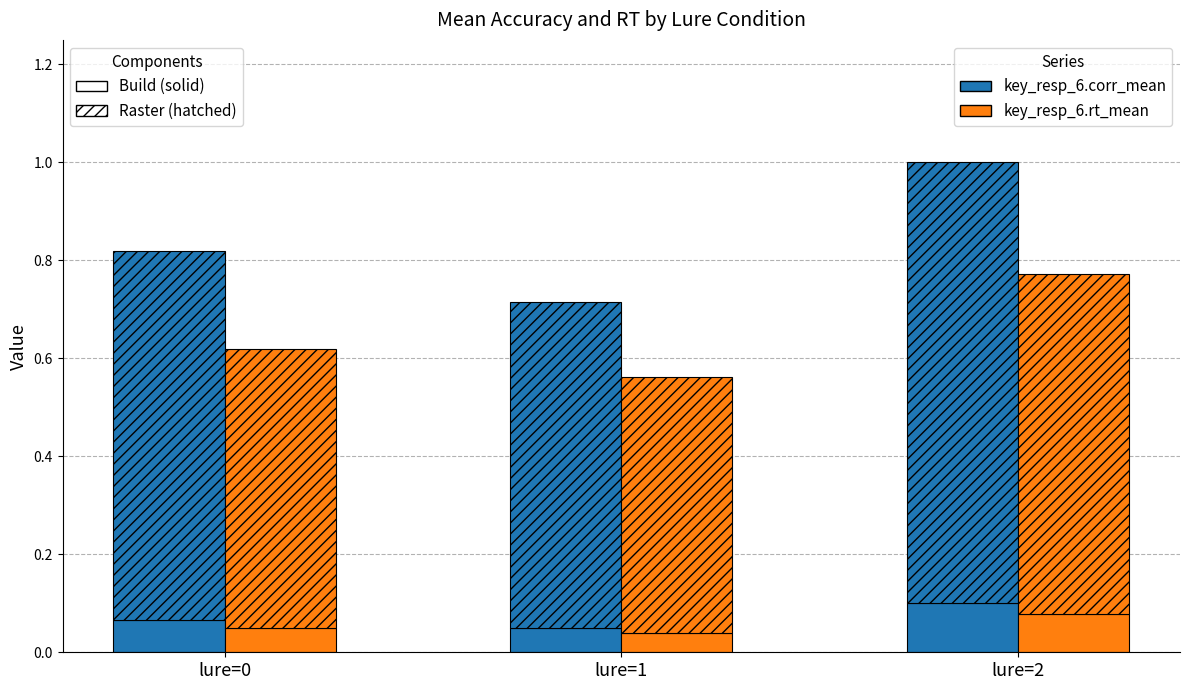

Reading left to right, extract all data points from this chart.

key_resp_6.corr_mean: 0.1	0.1	0.1
key_resp_6.rt_mean: 0.0	0.0	0.1